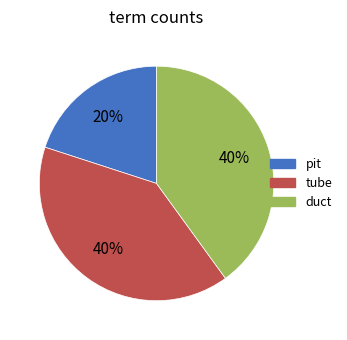

To the nearest percent, what is the difference between the largest and smallest slice percentages?

20%